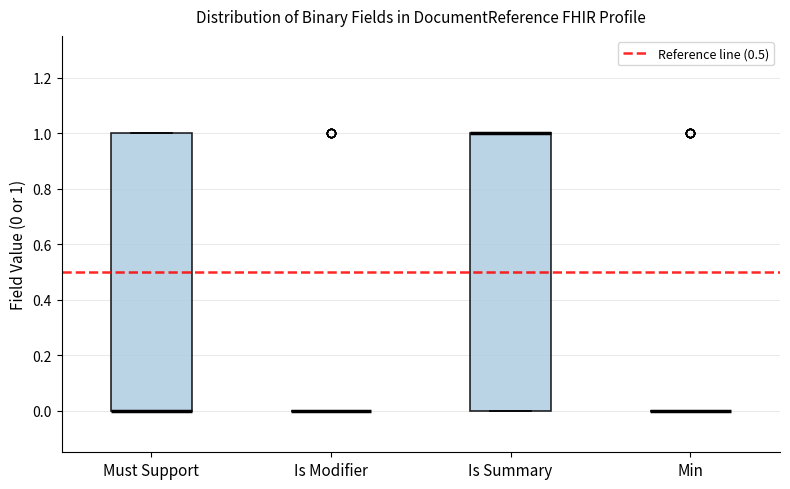

Reading left to right, read every box against the y-axis: the position of its median line, the range the box covers, and the ends of its whiskers. The values are not printed on the chart, so give them approximately, as read against the axis.

Must Support: median 0 (drawn on the box's lower edge), box 0 to 1, whiskers 0 to 1
Is Modifier: box collapsed to a line at 0, whiskers 0 to 0
Is Summary: median 1 (drawn on the box's upper edge), box 0 to 1, whiskers 0 to 1
Min: box collapsed to a line at 0, whiskers 0 to 0